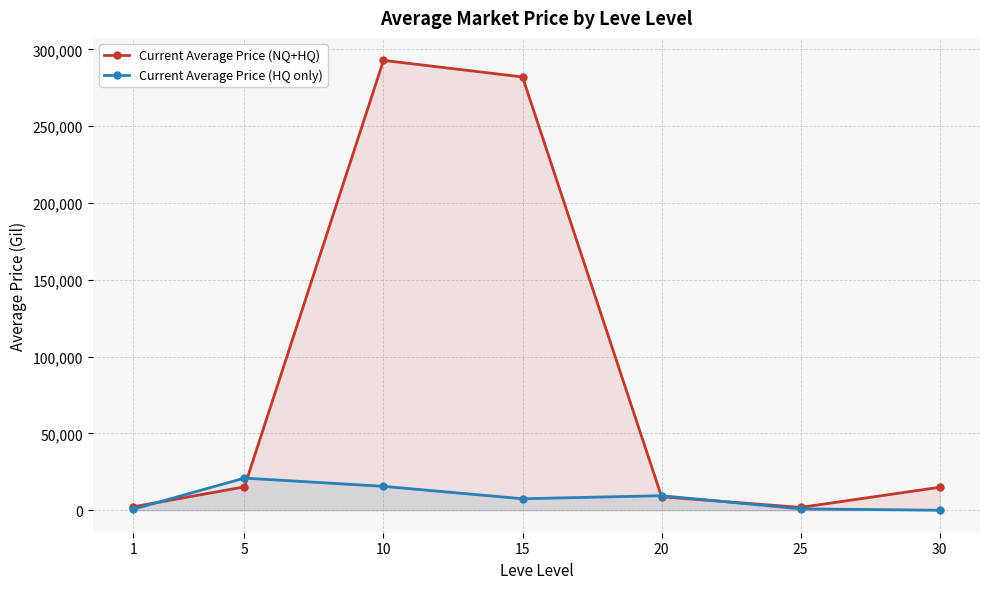

How many interior local peaks does the Current Average Price (NQ+HQ) series have?

1